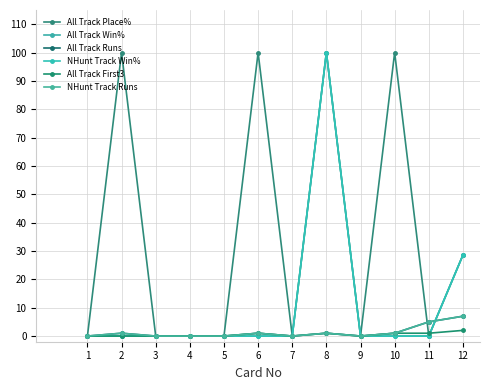

At which category does All Track First3 reach its first local valley?

7